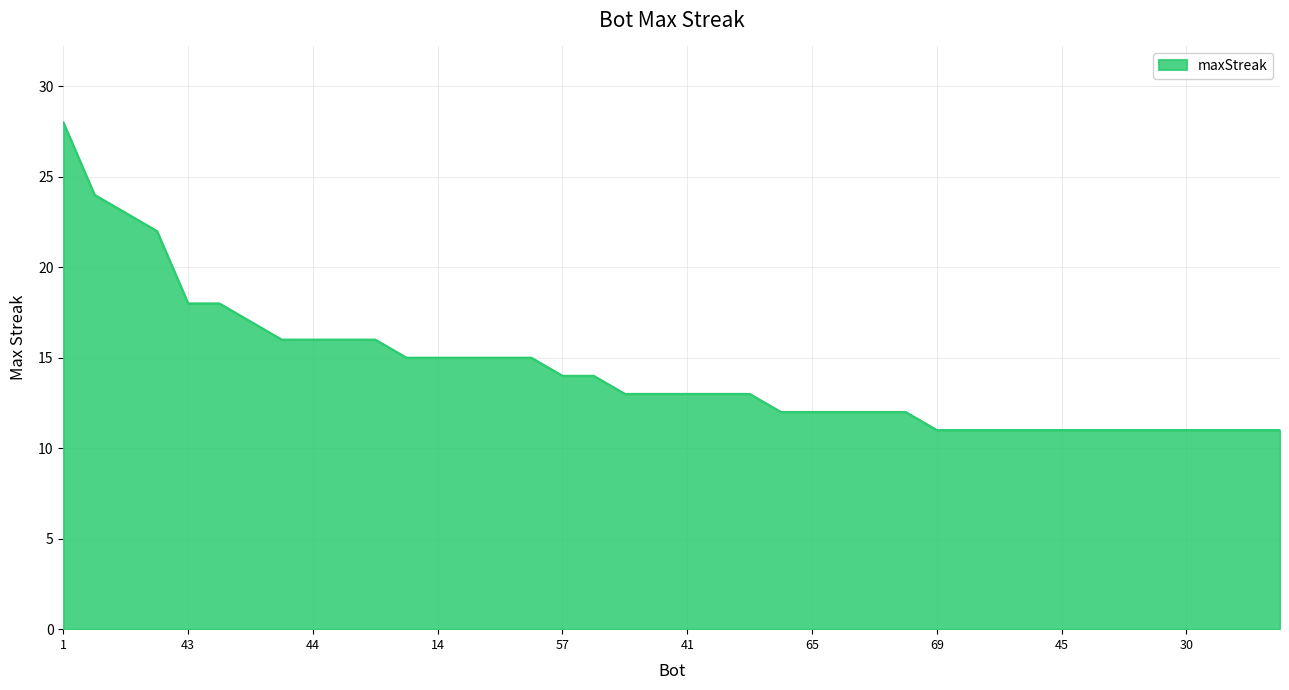

What is the difference between the maximum and minimum values?

17